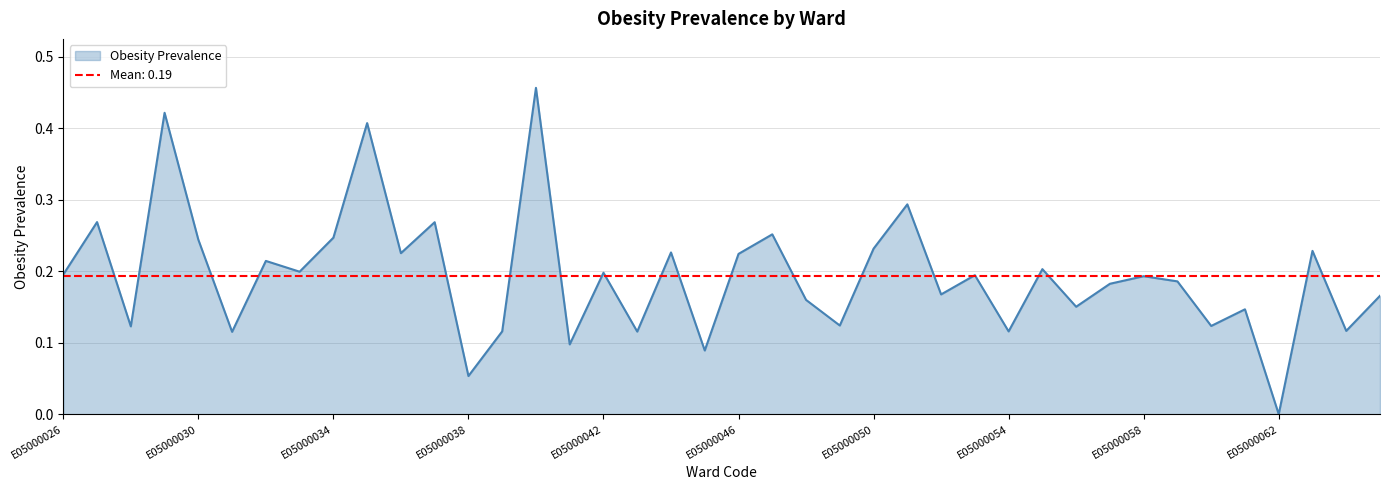

What is the change in value from E05000029 to E05000042?

-0.2